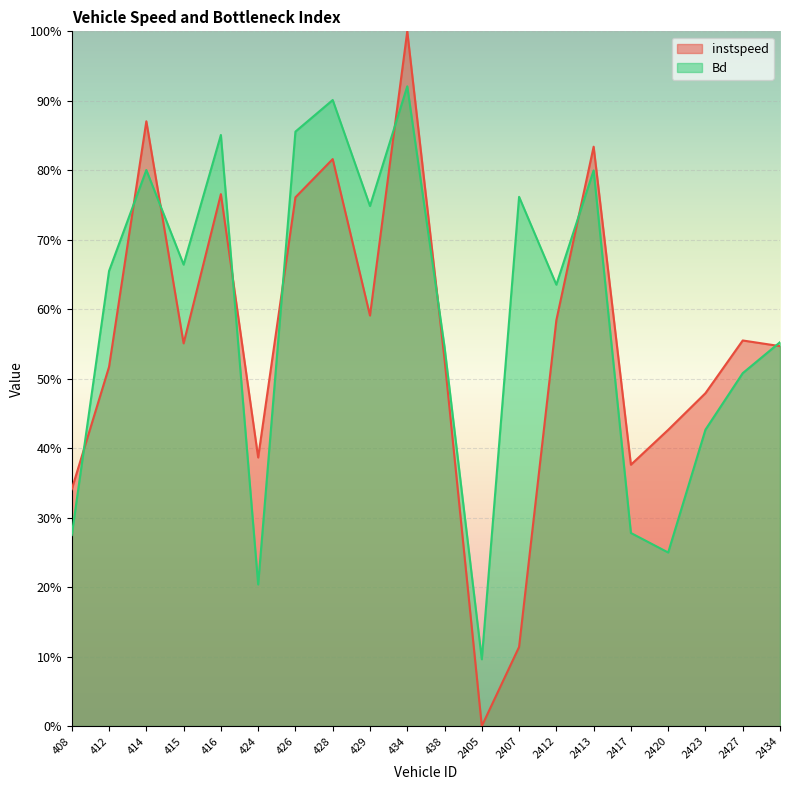

What is the sum of the instspeed values at 2405 and 434?

1.0